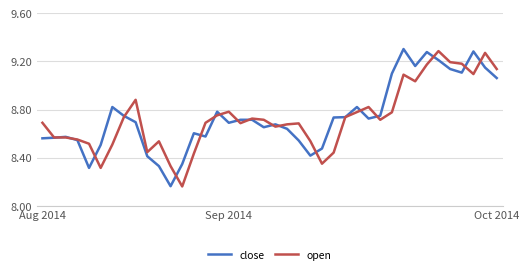

What is the maximum value for close?

9.3